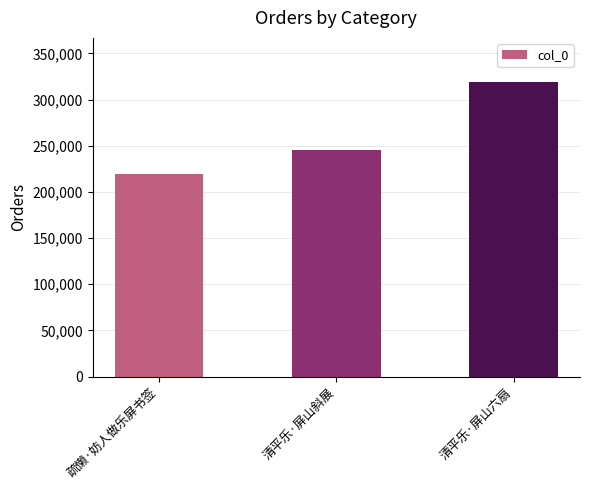

Approximately how many times larger is the value at 疏懒·妨人做乐屏书签 compared to 清平乐·屏山斜展?

0.9